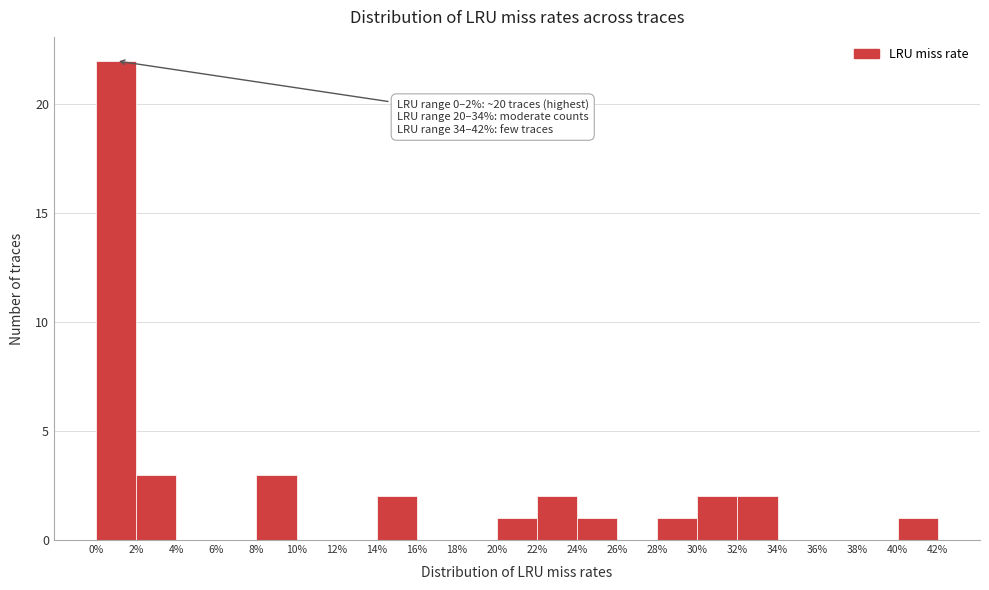

Which range on the x-axis has the tallest bar?

0% to 2%